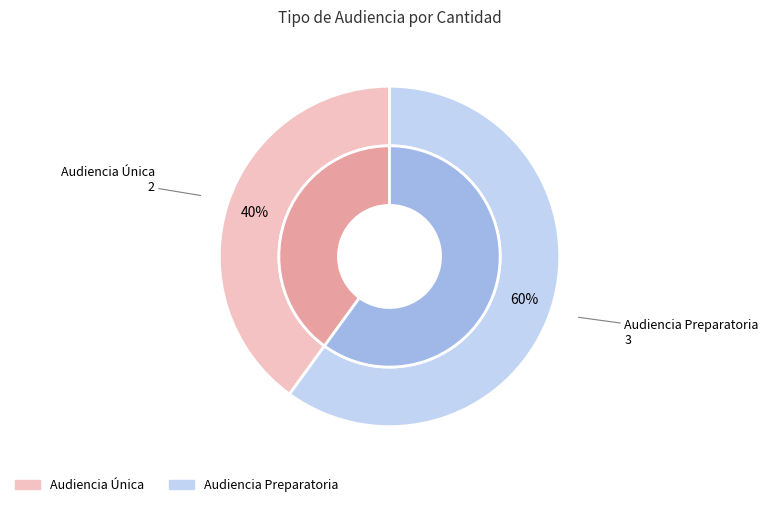

Between Audiencia Preparatoria and Audiencia Única, which is larger?

Audiencia Preparatoria